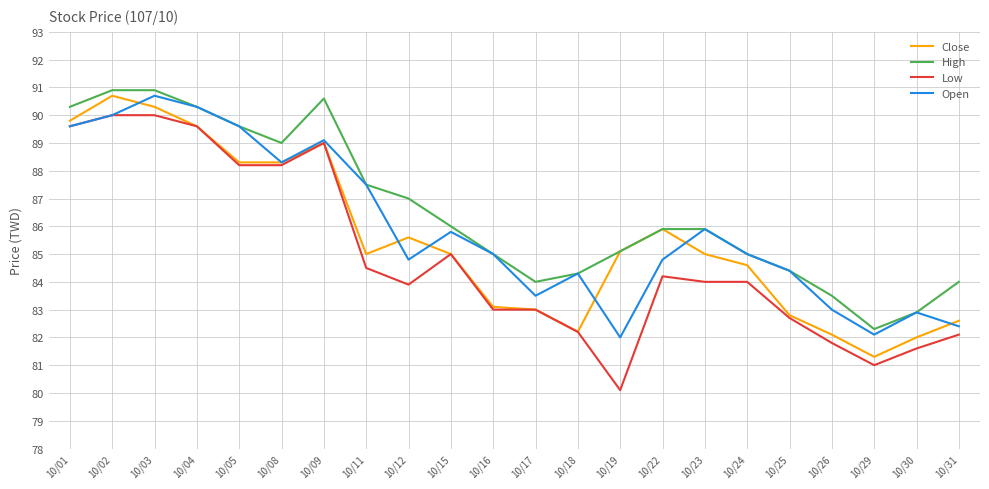

What is the difference between the Open values at 10/01 and 10/08?

1.3